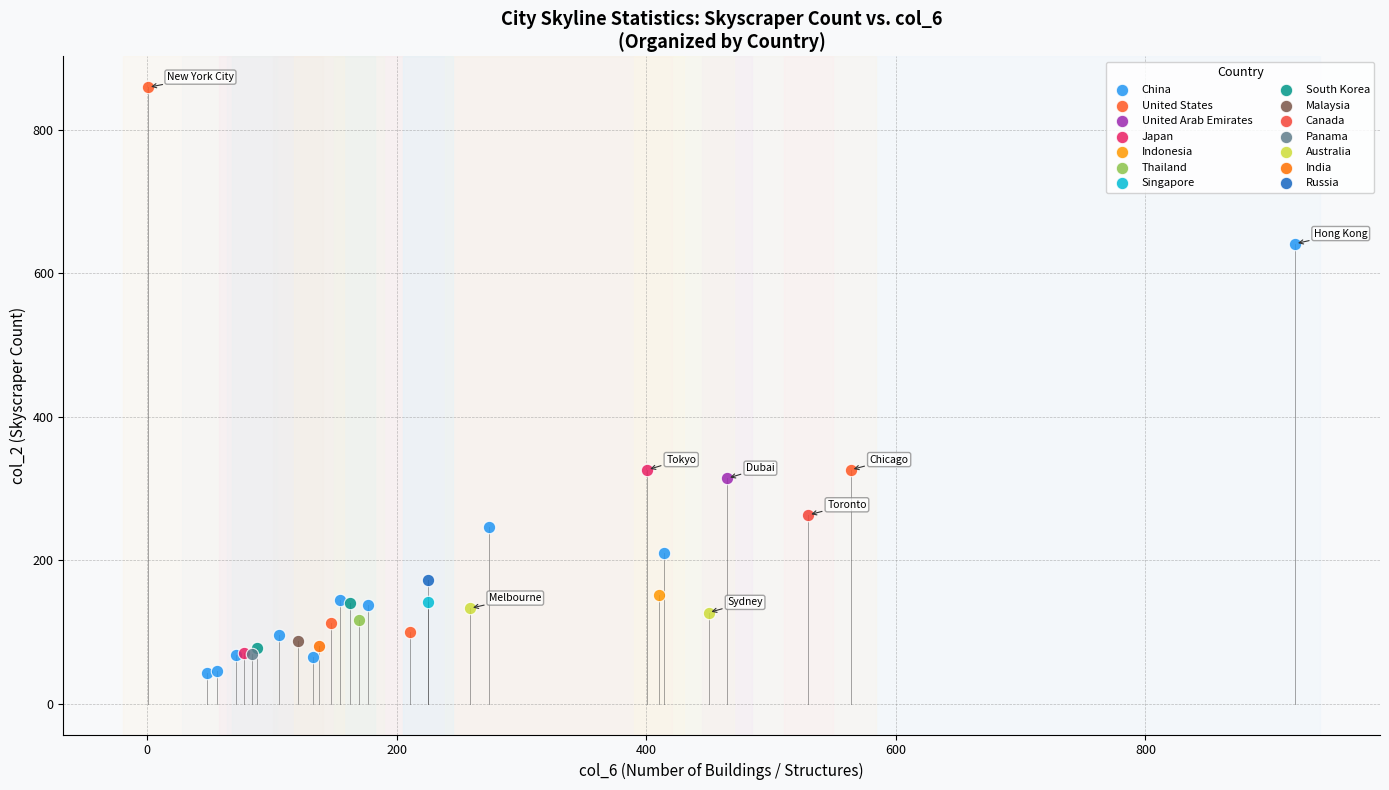

What are all the series names shown in the legend?

China, United States, United Arab Emirates, Japan, Indonesia, Thailand, Singapore, South Korea, Malaysia, Canada, Panama, Australia, India, Russia